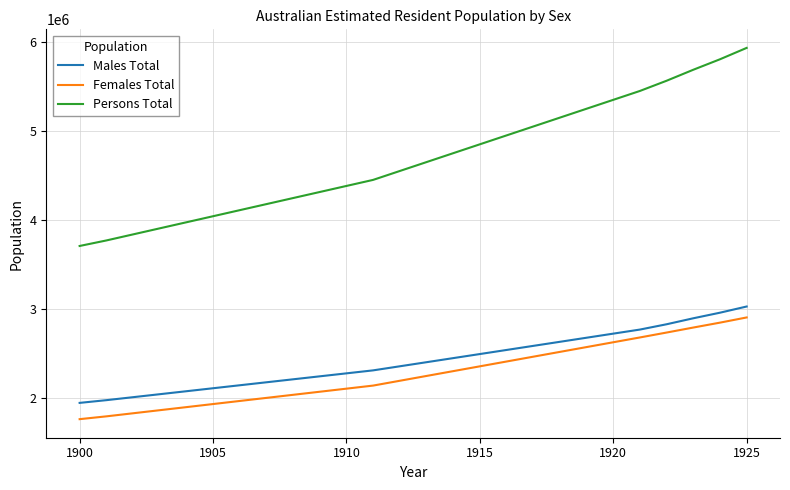

True or false: Males Total and Persons Total cross at least once.

False